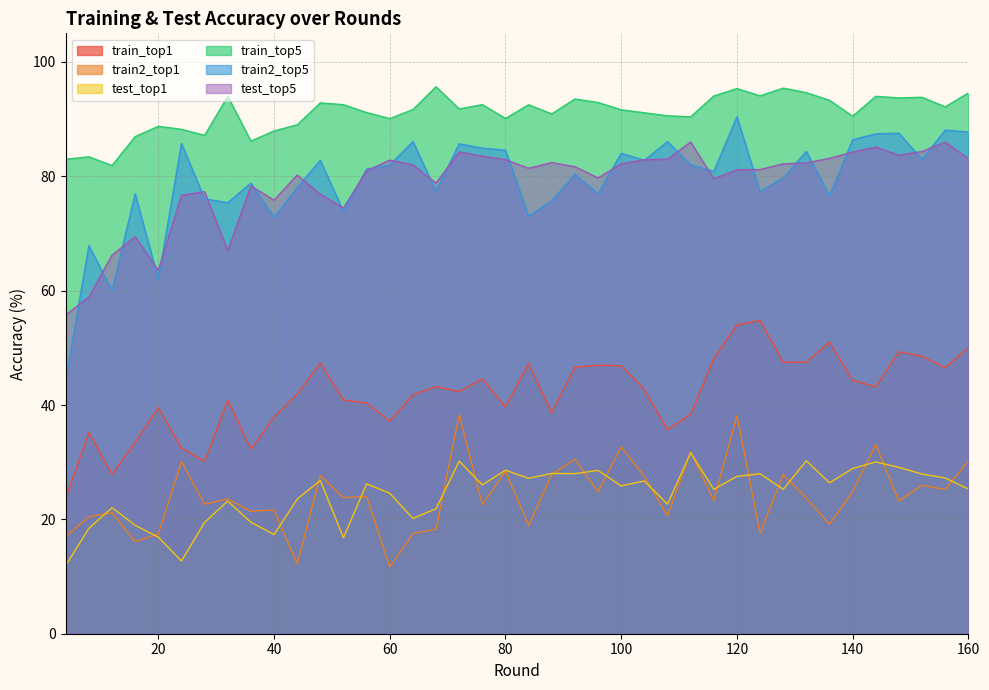

The train2_top1 series shows 20.6 at 108. True or false?

True